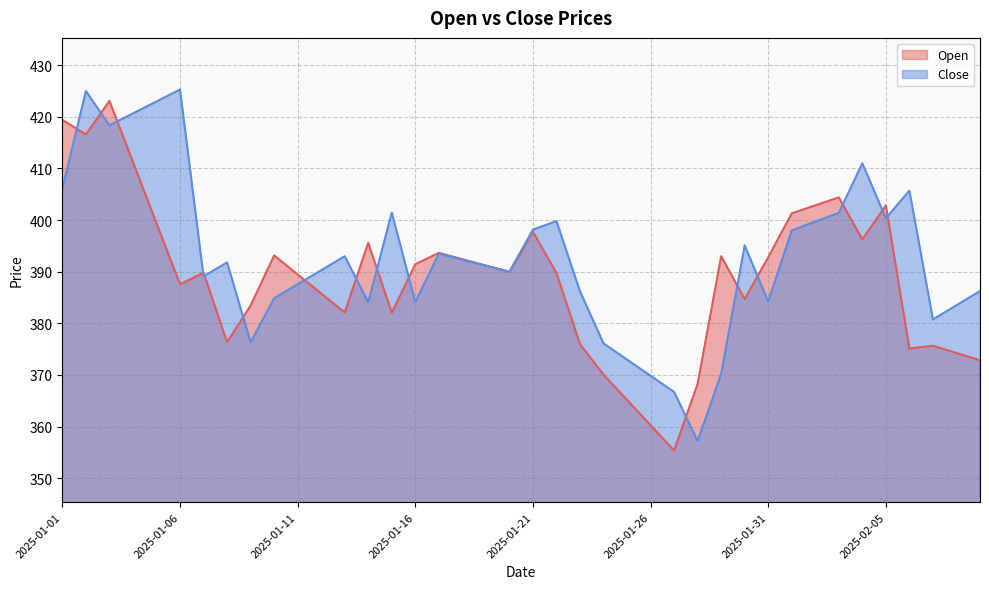

After their last crossing, which series has the higher values: Close or Open?

Close